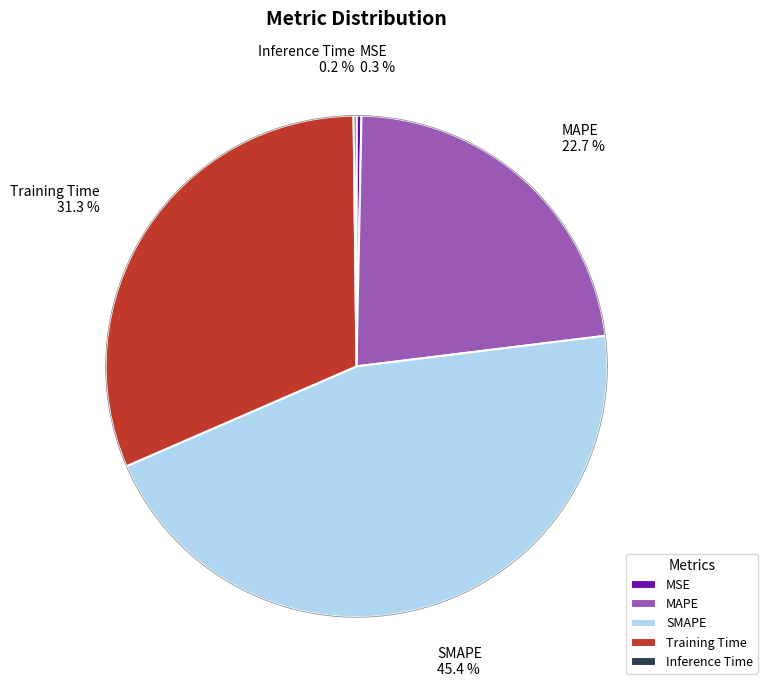

Count the number of slices in the pie.

5